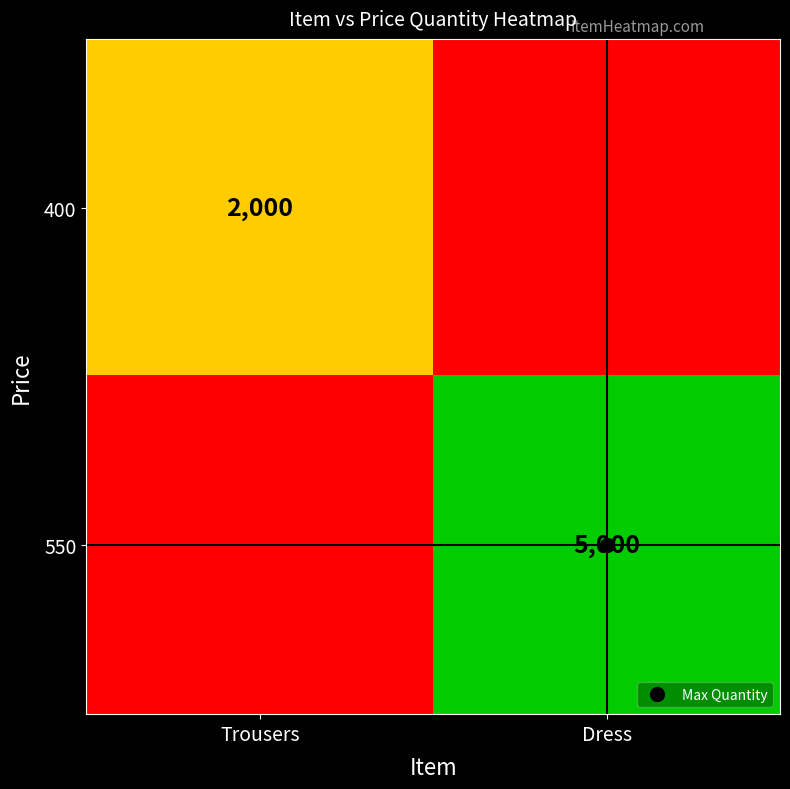

Rank the categories by 550 value from lowest to highest.

Trousers, Dress